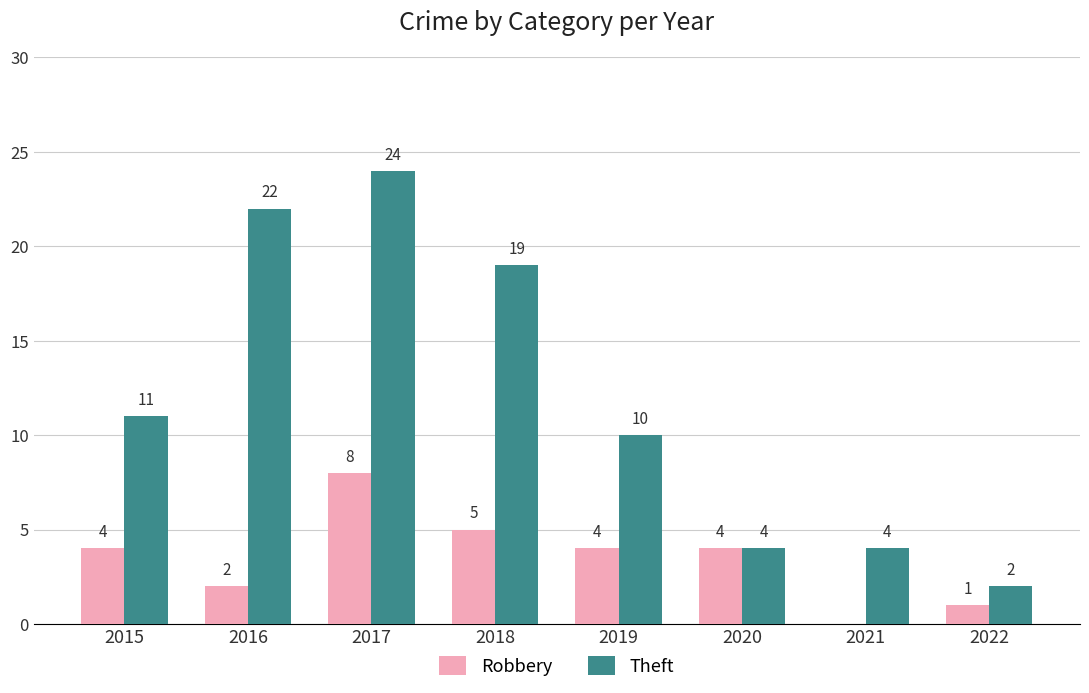

The value of Theft at 2022 is 3. True or false?

False